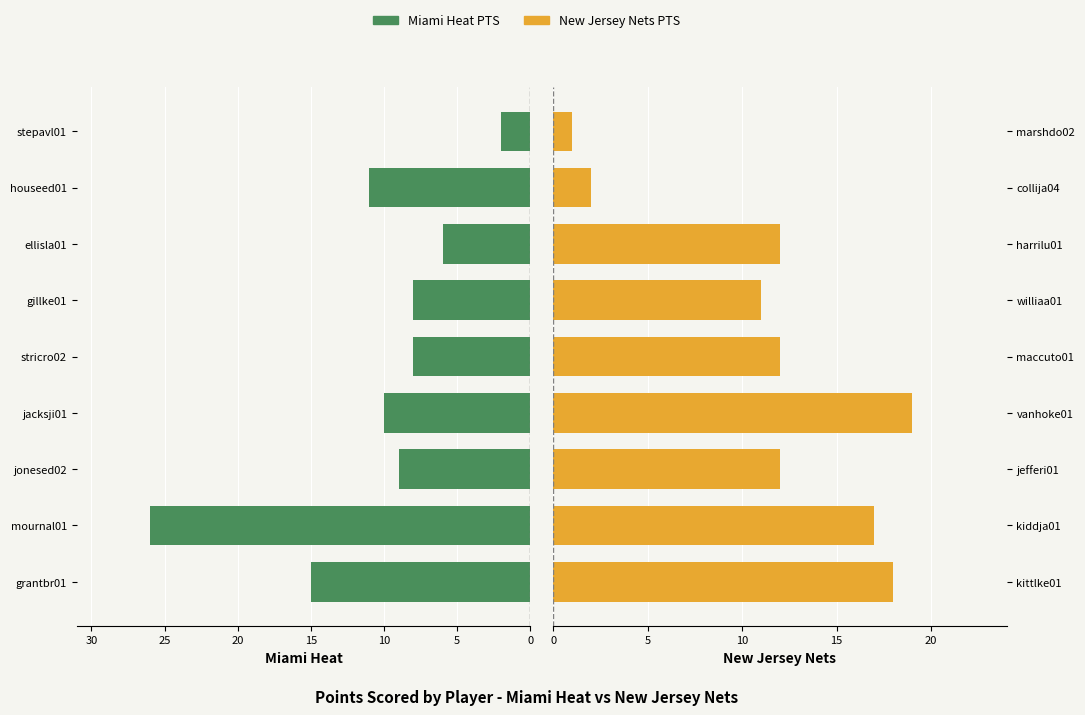

What is the value of the Miami Heat PTS bar at the 9th from the left?

2